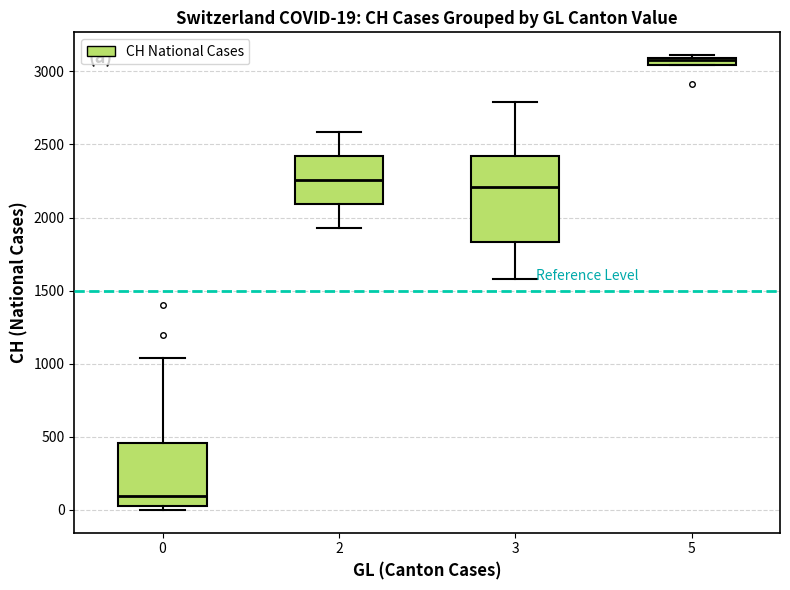

Which box's median line is the lowest?

0